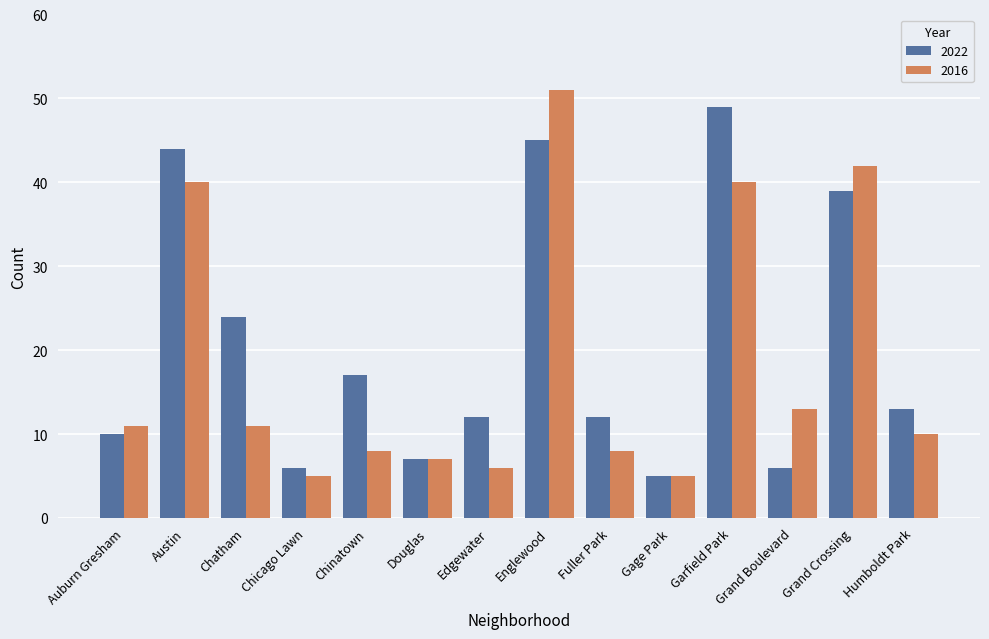

What is the sum of the 2022 values at Edgewater and Garfield Park?

61